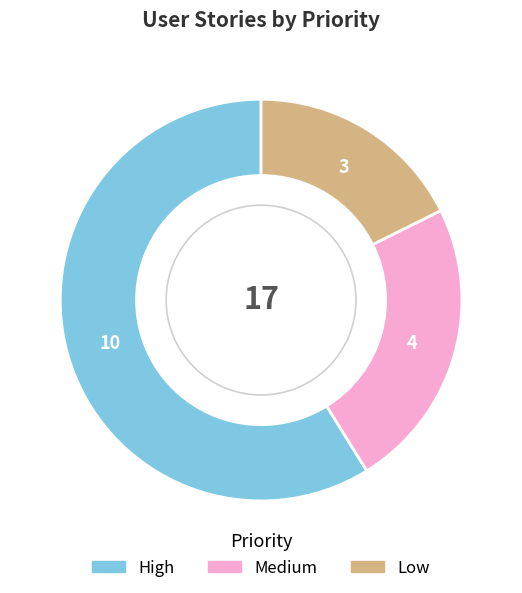

Which slice represents more than half of the pie?

High